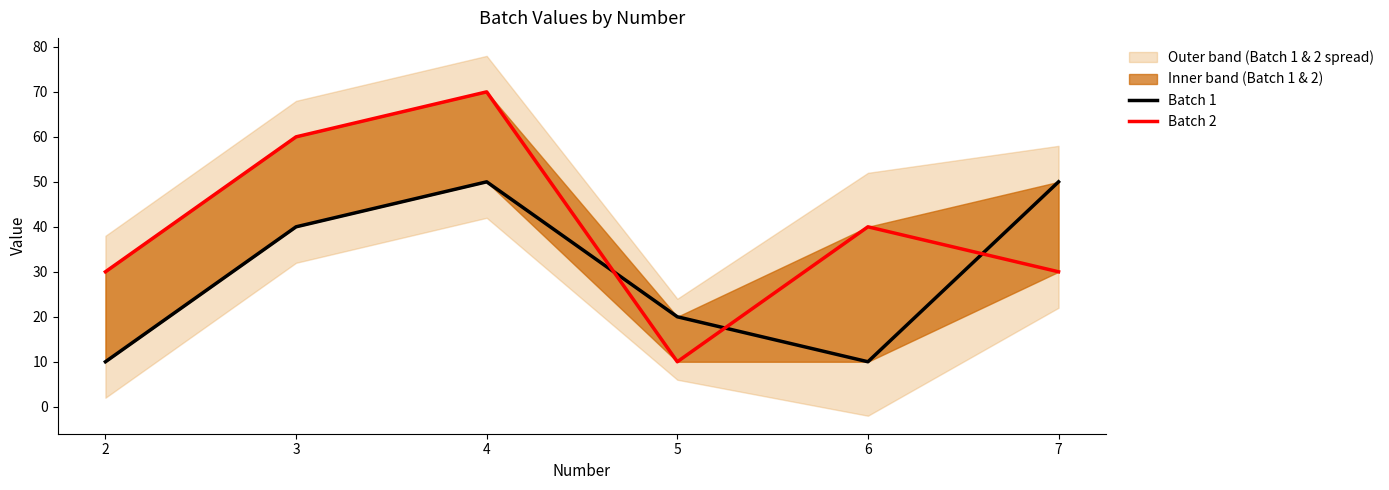

True or false: Batch 1 and Batch 2 cross at least once.

True